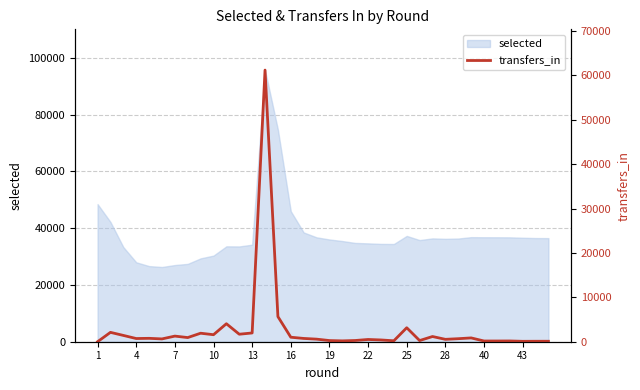

What is the maximum value for selected?

95735